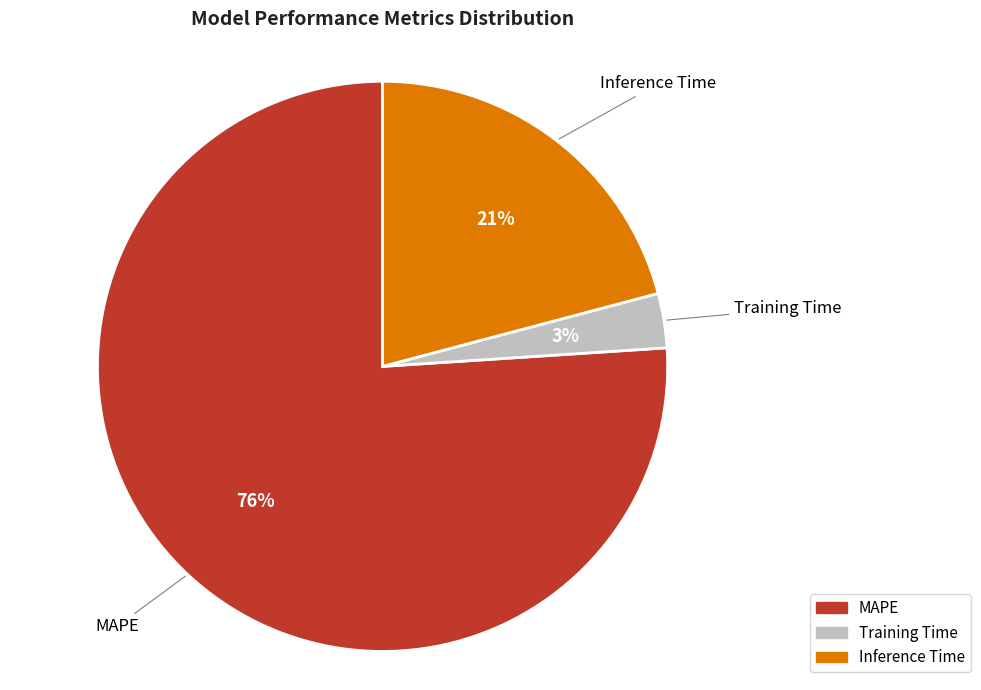

To the nearest percent, what is the difference between the MAPE and Inference Time slice percentages?

55%